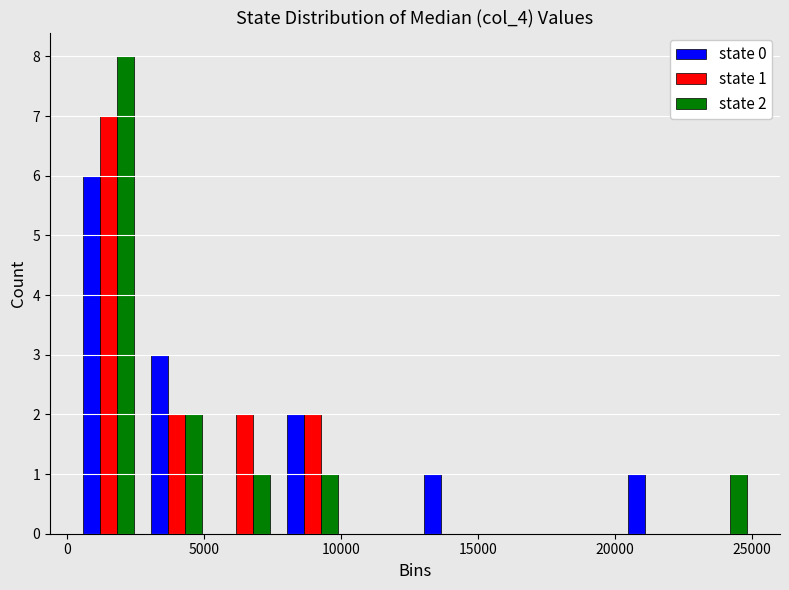

In the state 0 series, which range on the x-axis has the tallest bar?

500 to 3000